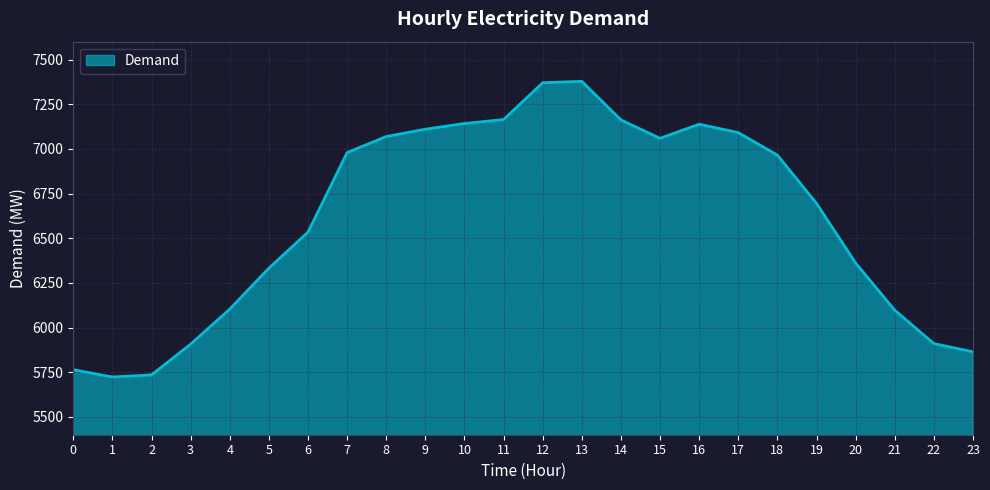

What is the difference between the values at 17 and 23?

1227